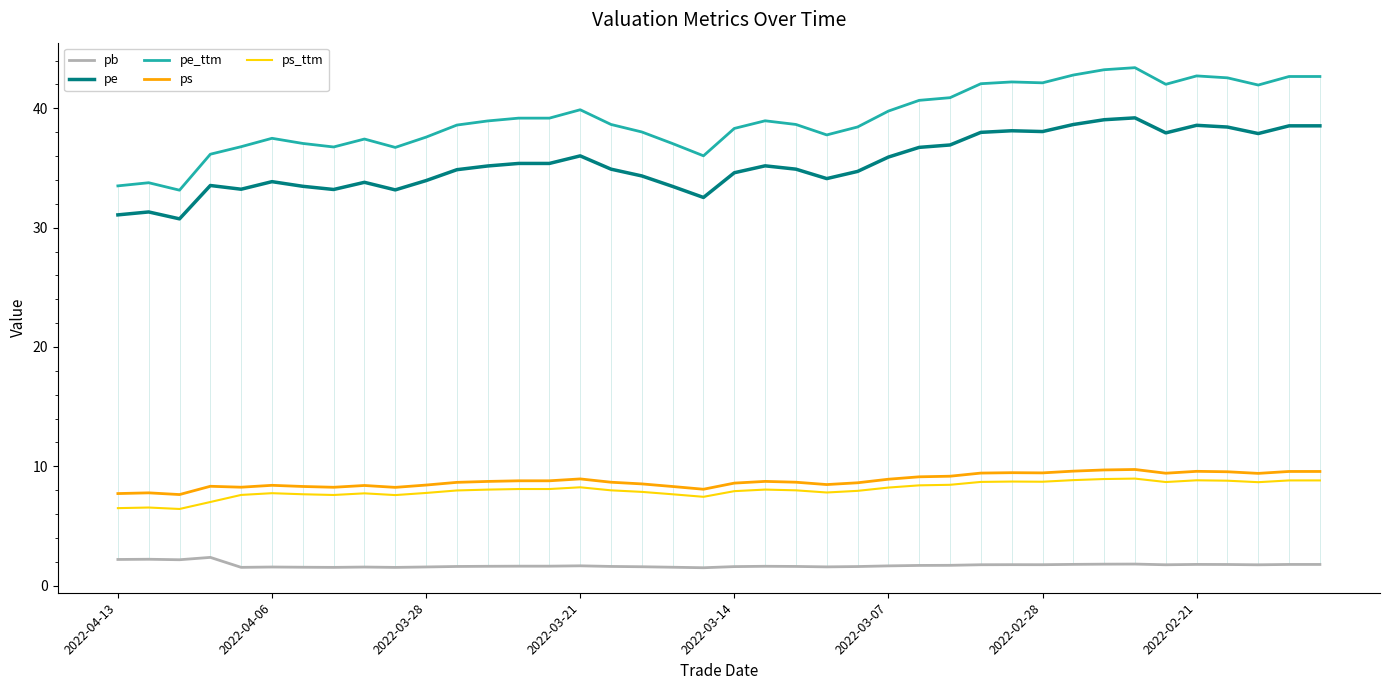

In pe, how many points are lower than both neighbors (excluding endpoints)?

9